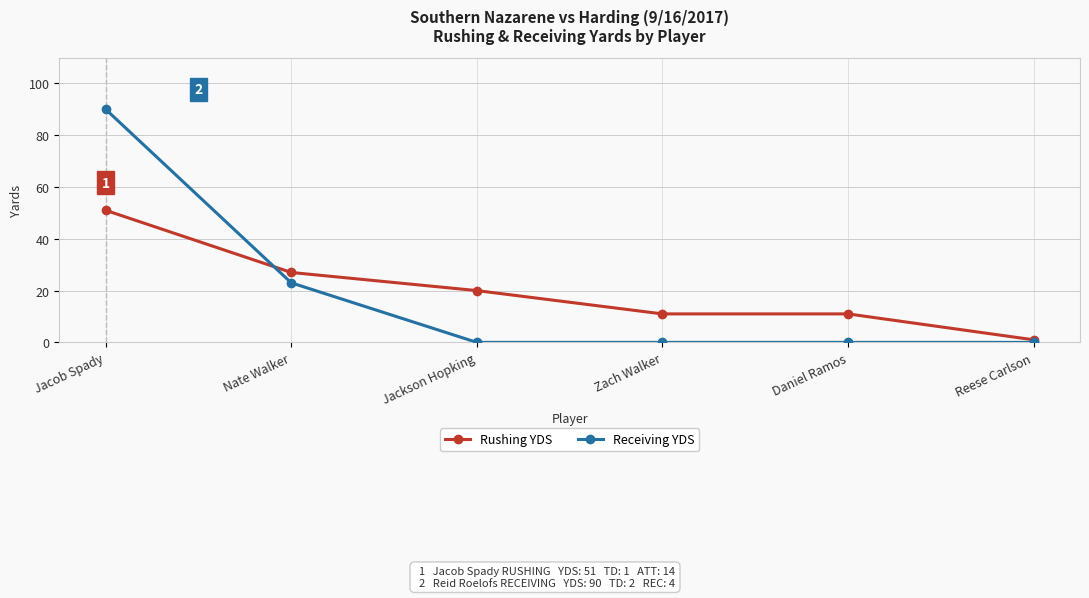

At Zach Walker, list the series in order from smallest to largest.

Receiving YDS, Rushing YDS